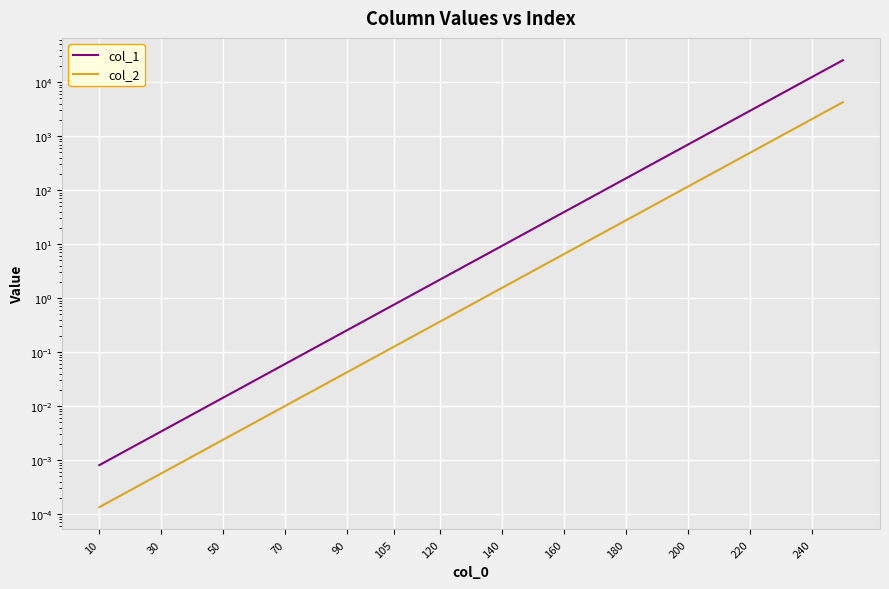

What position from the left is 10?

1